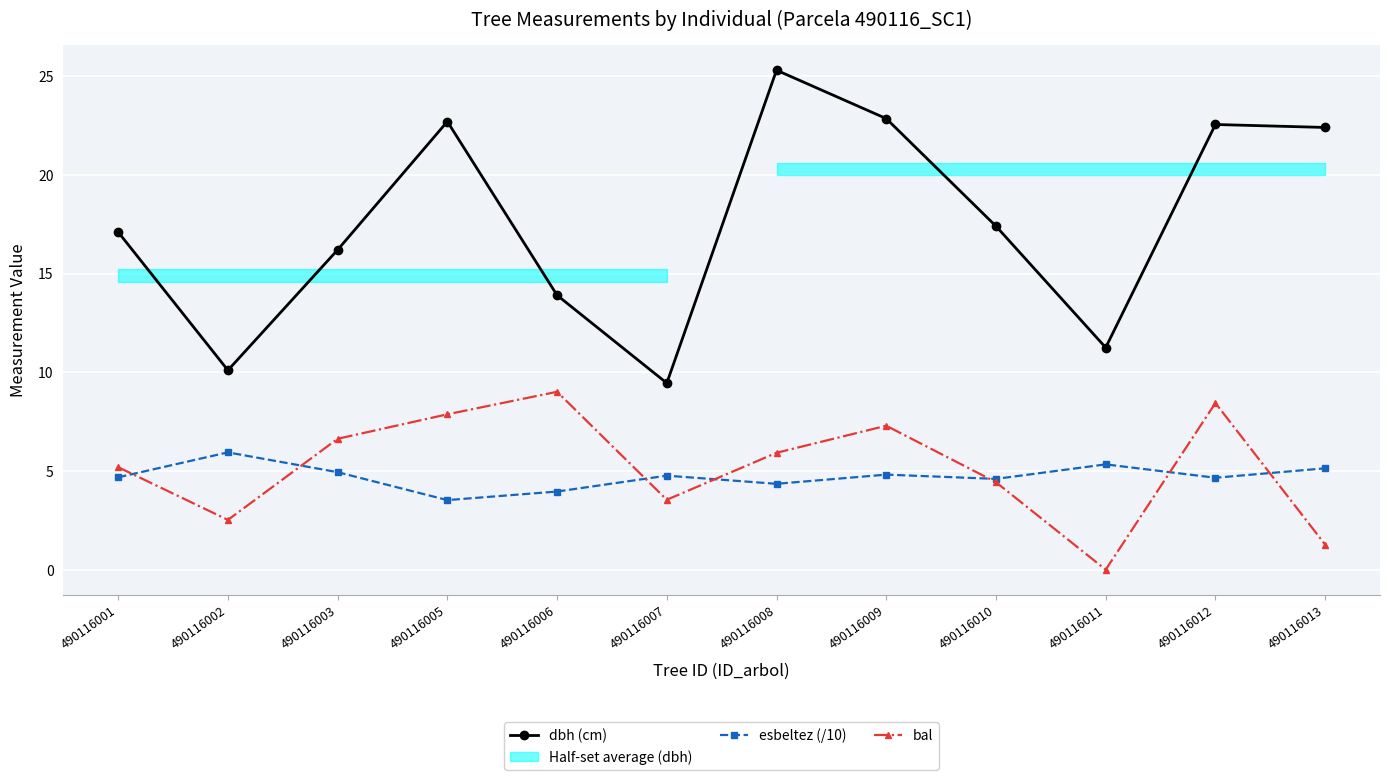

Between 490116010 and 490116006, which is larger?

490116010